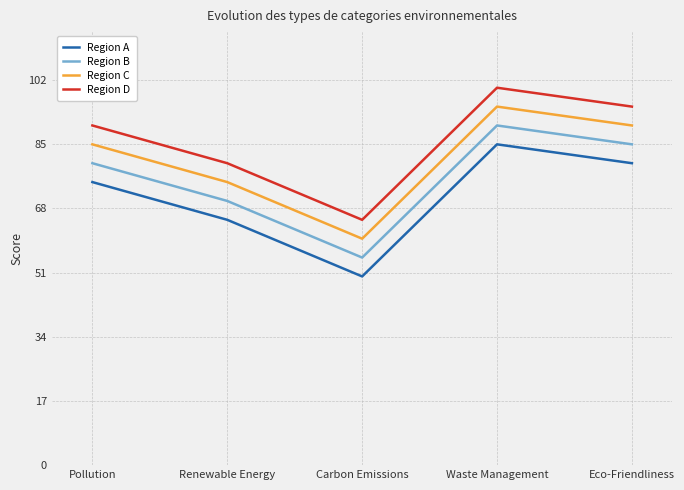

Reading right to left, extract all data points from this chart.

Region A: Eco-Friendliness=80	Waste Management=85	Carbon Emissions=50	Renewable Energy=65	Pollution=75
Region B: Eco-Friendliness=85	Waste Management=90	Carbon Emissions=55	Renewable Energy=70	Pollution=80
Region C: Eco-Friendliness=90	Waste Management=95	Carbon Emissions=60	Renewable Energy=75	Pollution=85
Region D: Eco-Friendliness=95	Waste Management=100	Carbon Emissions=65	Renewable Energy=80	Pollution=90